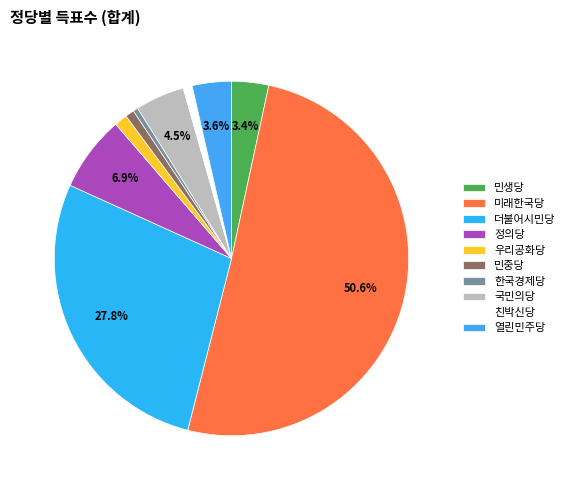

What is the change in value from 민생당 to 국민의당?

+131